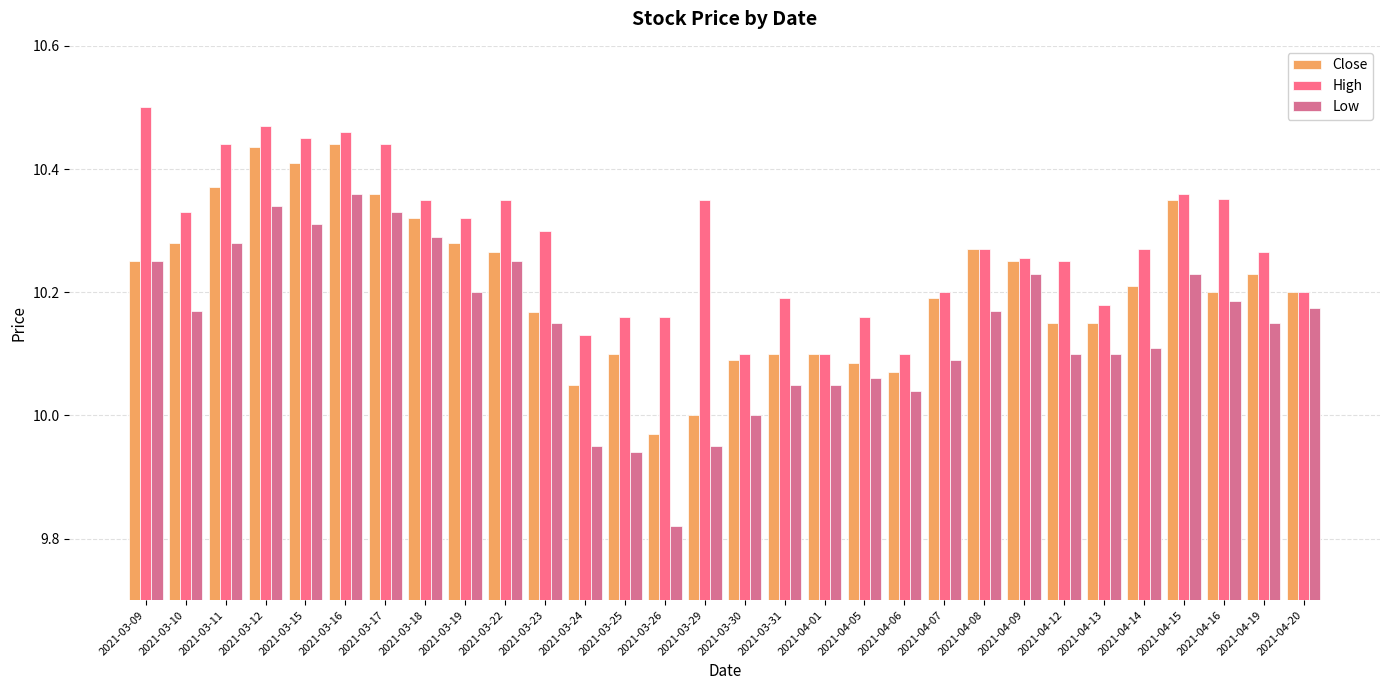

What is the sum of the High values at 2021-04-09 and 2021-03-30?

20.4